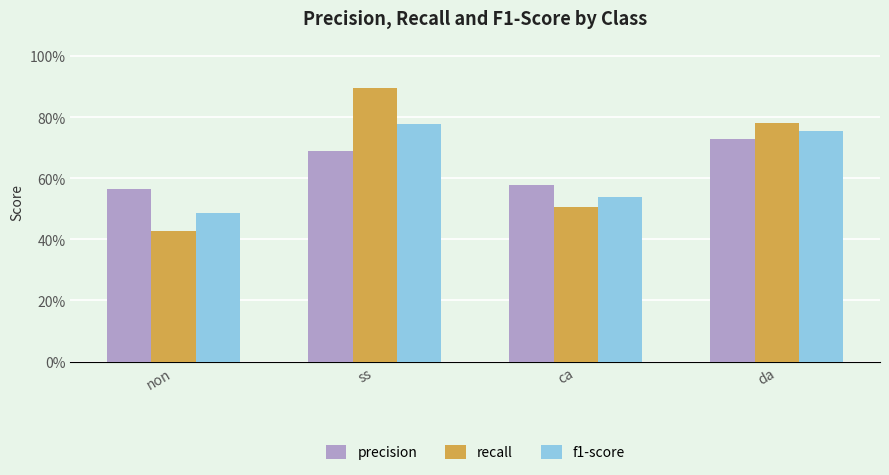

Count the precision values in the range 0 to 1.

4